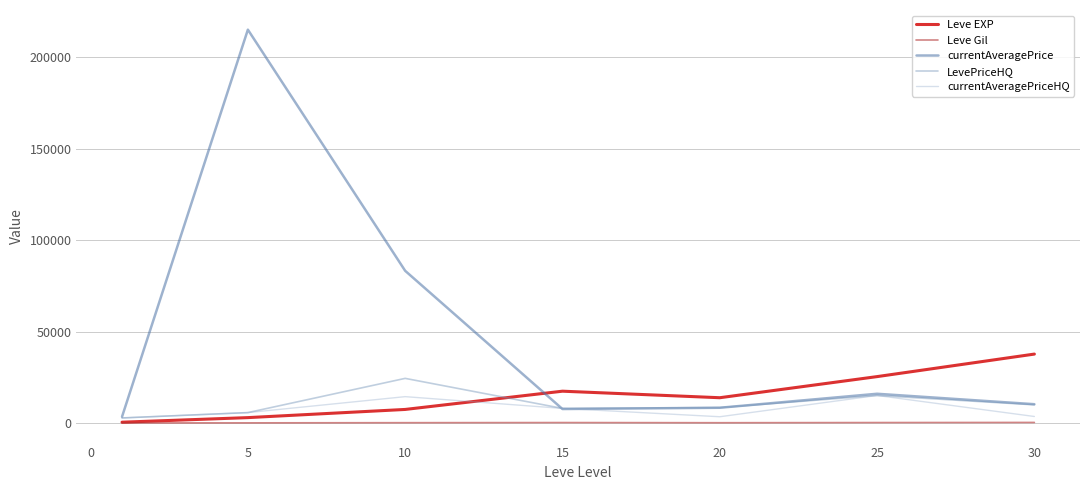

How many interior local valleys does the Leve EXP series have?

1